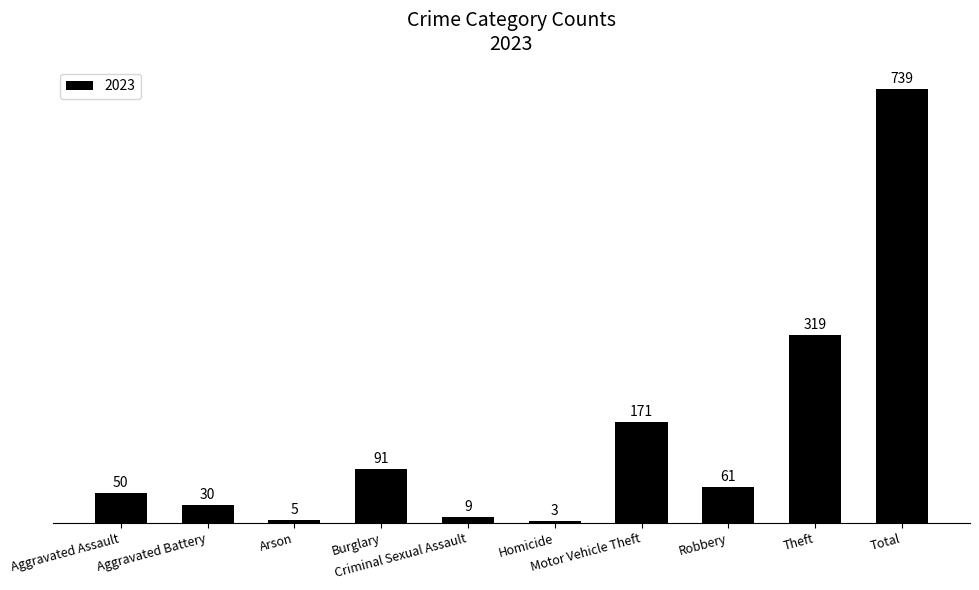

What is the sum of all values?

1478